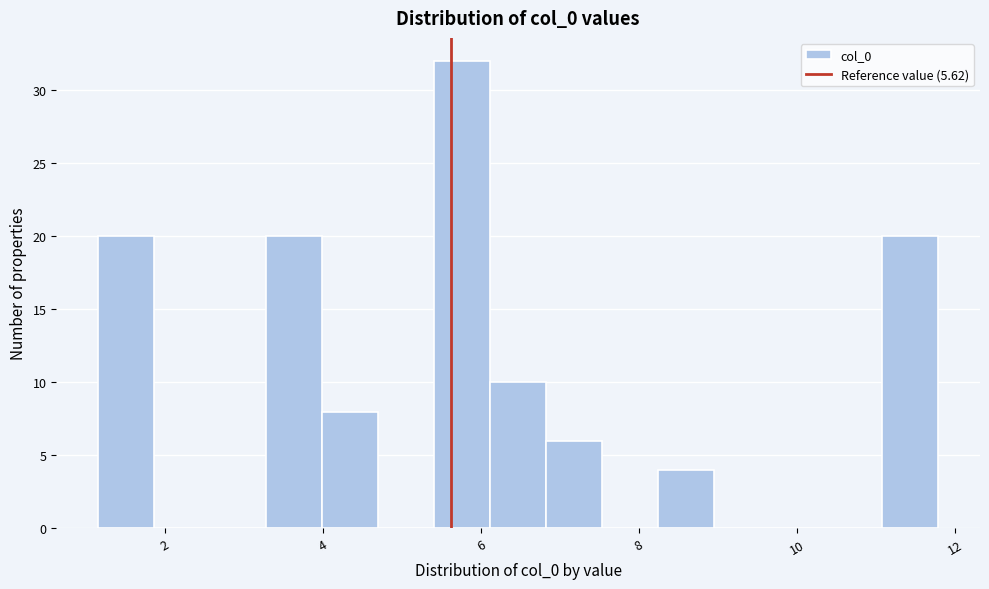

Read against the x-axis, roughly where is the centre of the tallest bar?

5.8